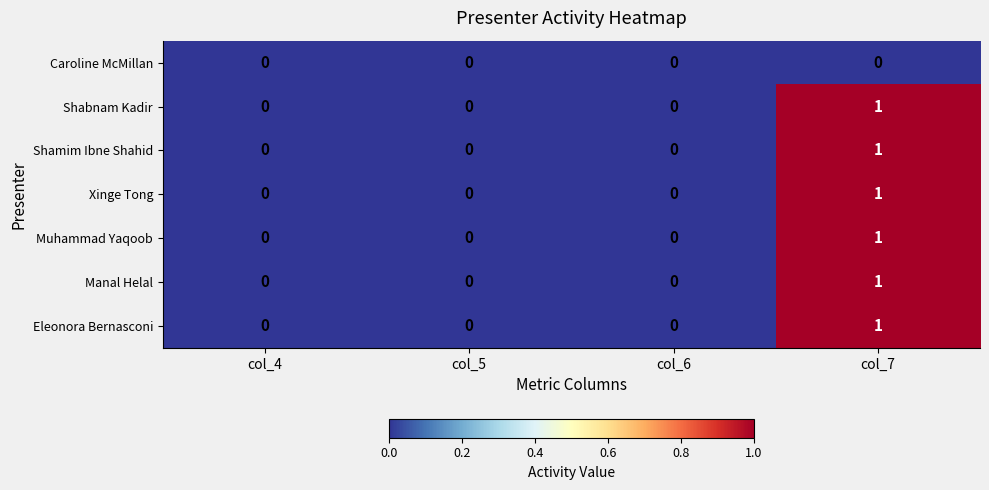

Which label corresponds to the largest value in the chart?

col_7